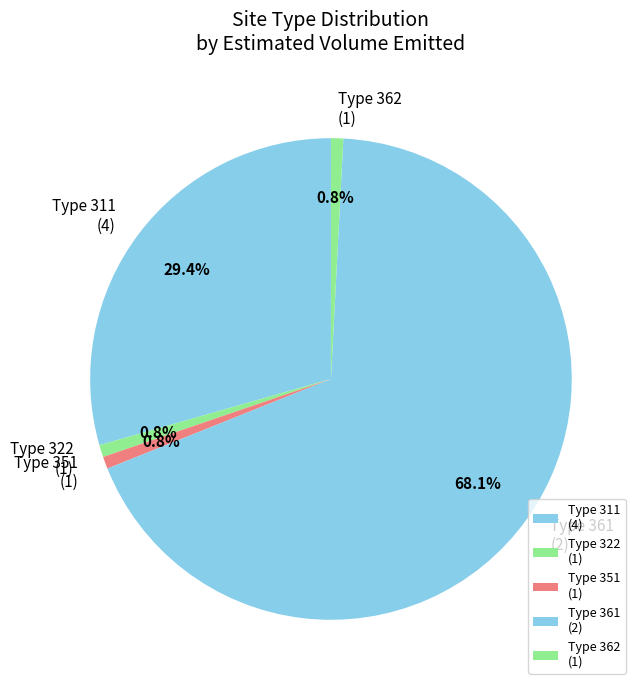

Combined, do Type 322 (1) and Type 311 (4) account for over 50%?

No